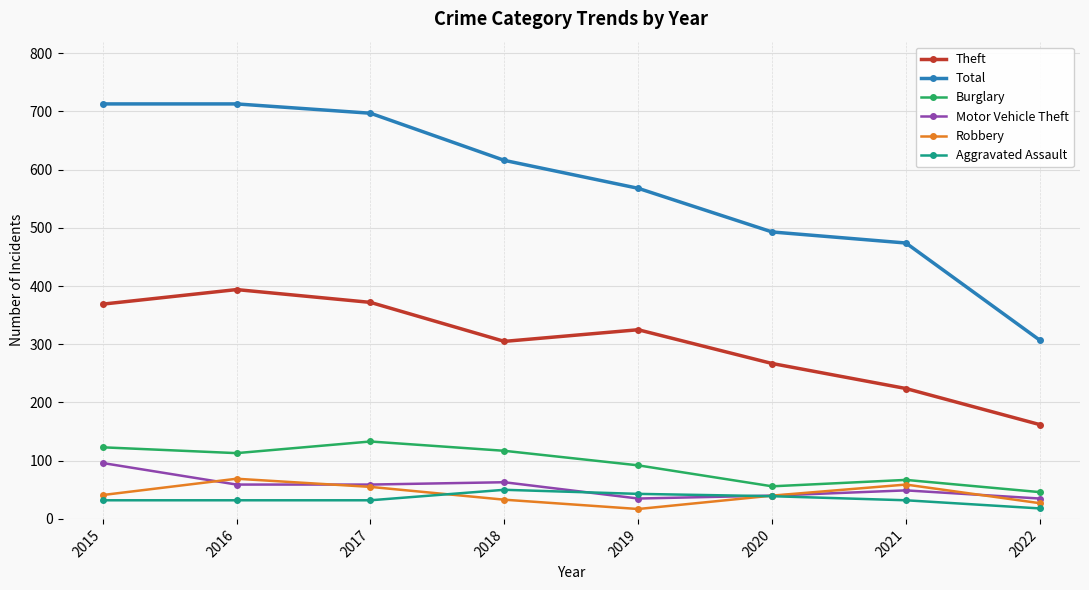

What are all the series names shown in the legend?

Theft, Total, Burglary, Motor Vehicle Theft, Robbery, Aggravated Assault